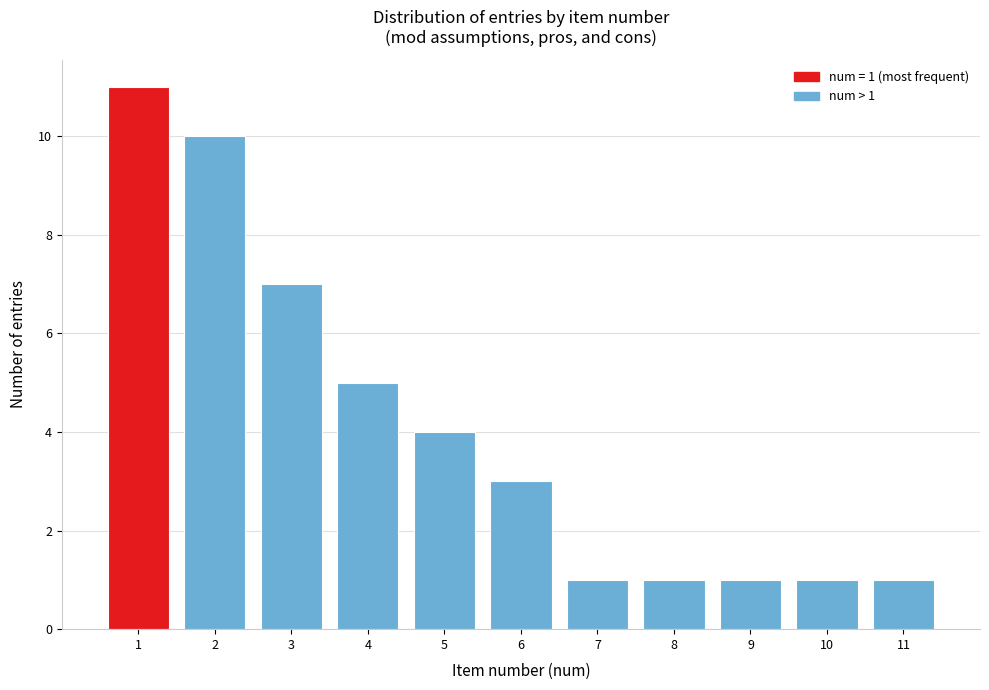

Which range on the x-axis has the tallest bar?

0.5 to 1.5